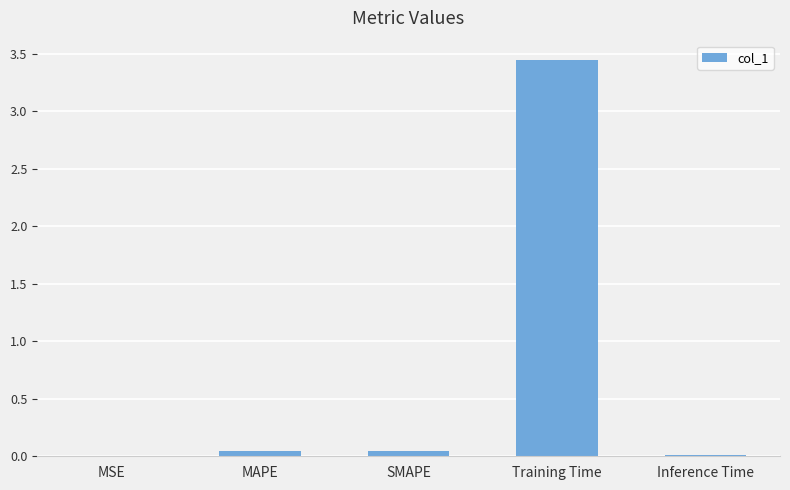

What is the sum of all values?

3.5